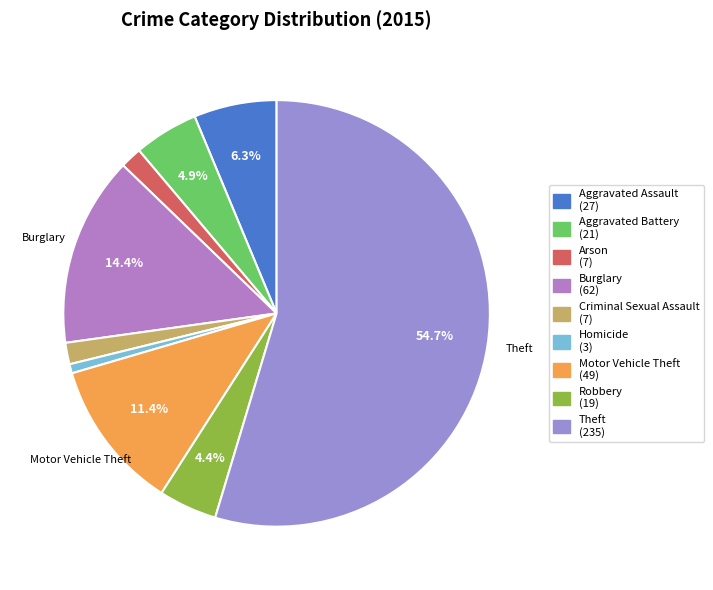

How much of the chart is everything except Robbery?

95.6%